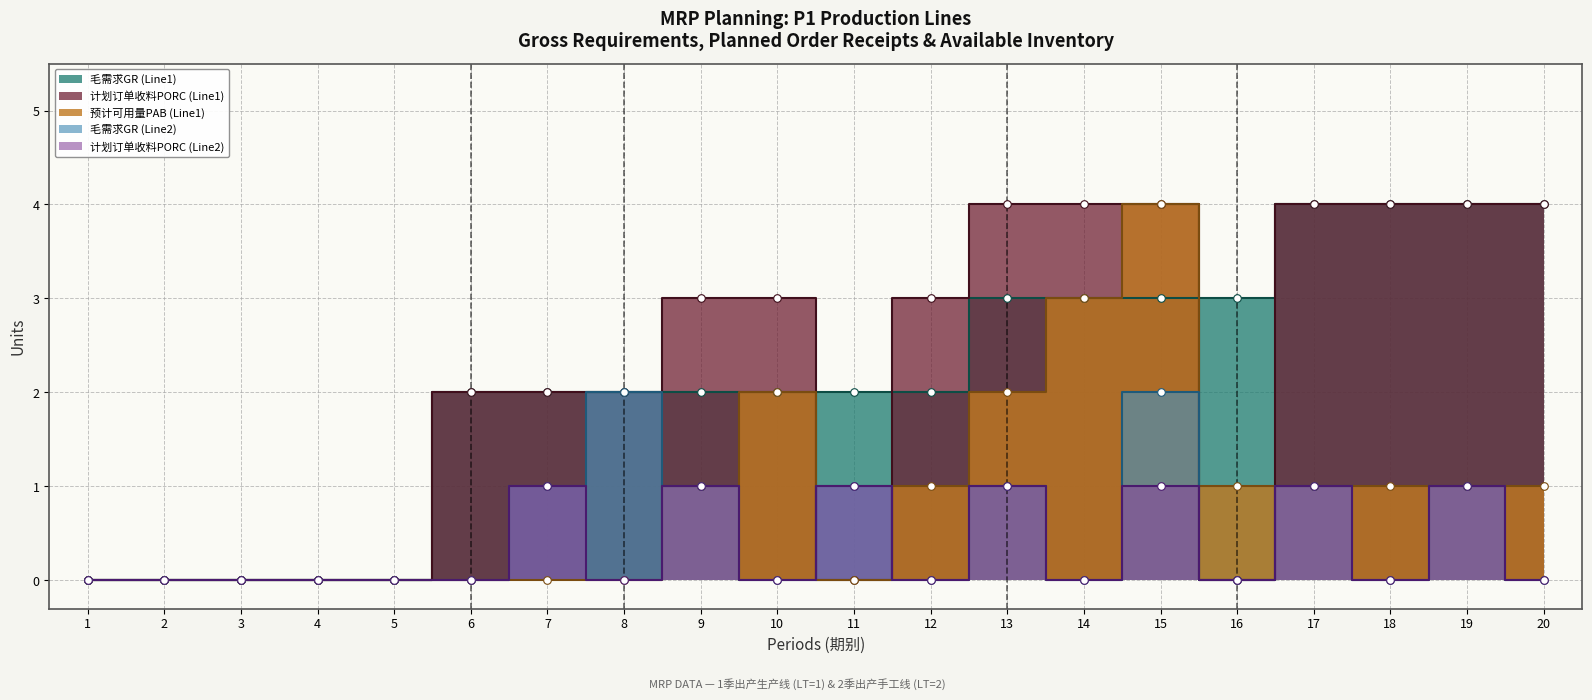

Is the value of 毛需求GR (Line1) at 8 greater than the value of 预计可用量PAB (Line1) at 6?

Yes